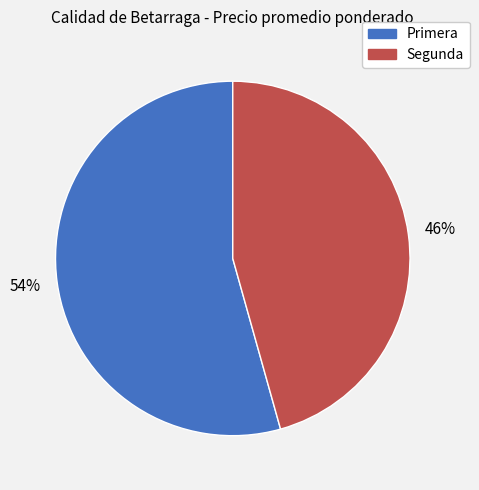

Which category has the biggest portion of the pie?

Primera